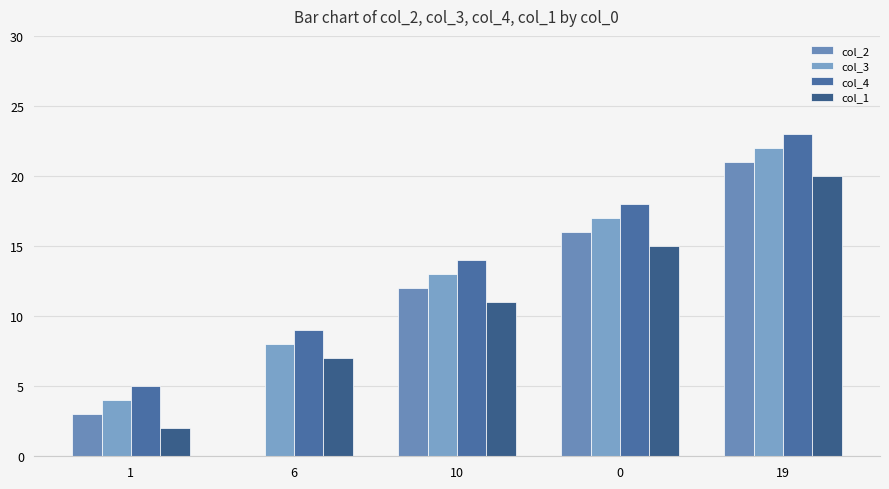

How many groups of bars are there?

5